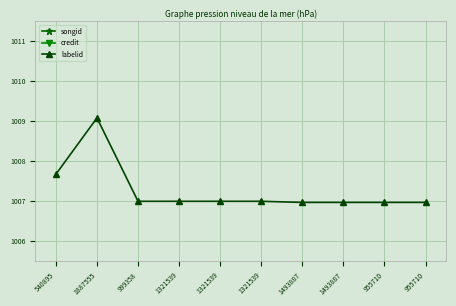

What is the sum of all credit values?

10176.1